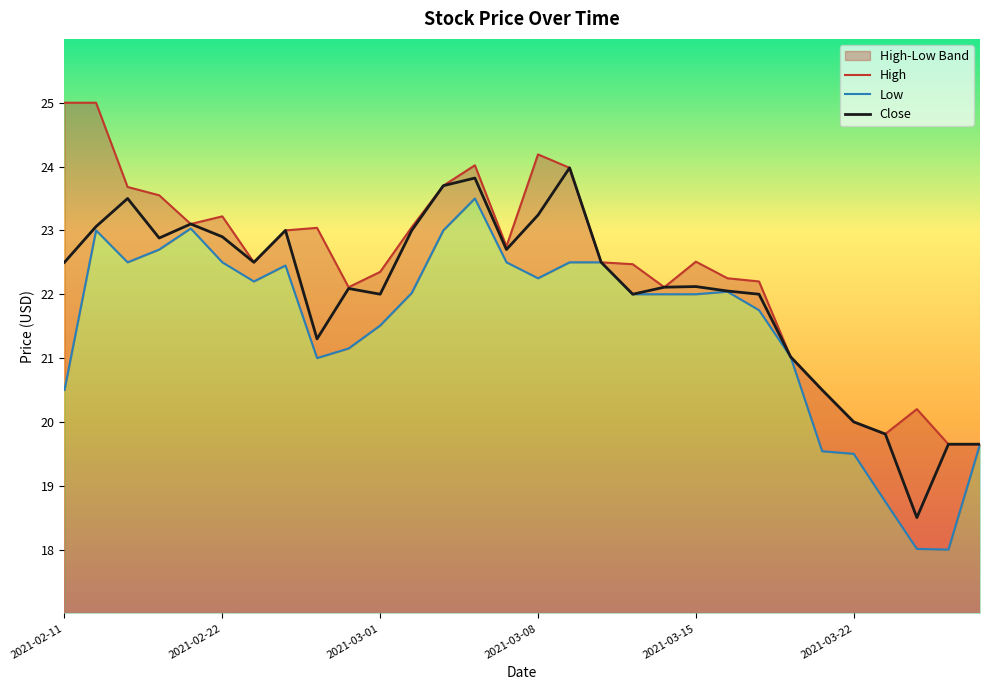

Which has a higher value, 2021-03-24 or 2021-03-08?

2021-03-08